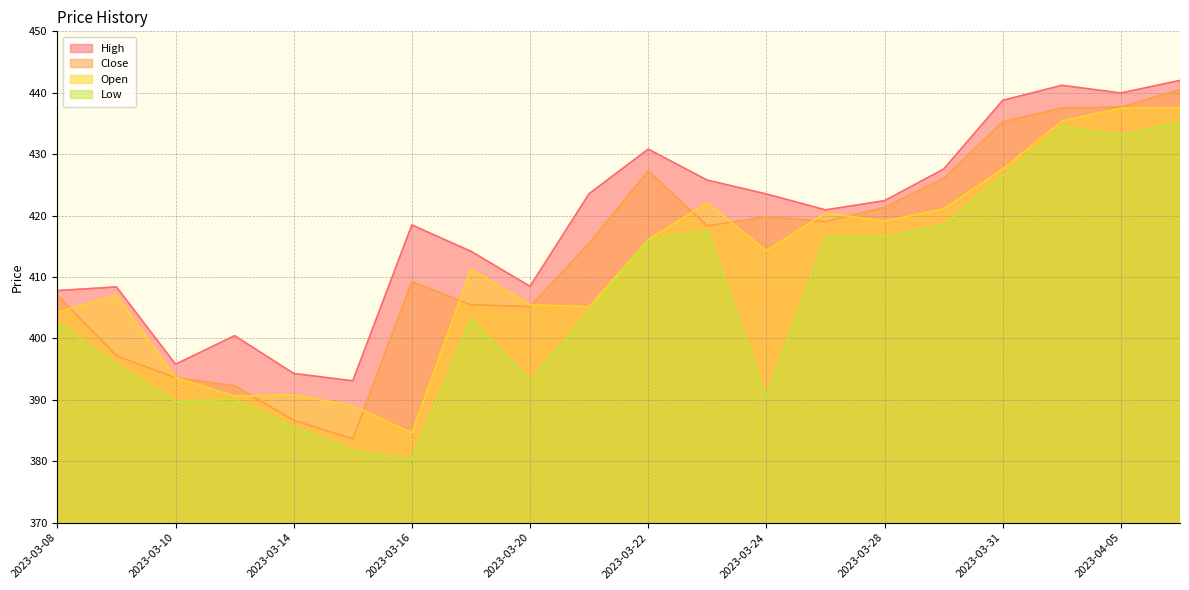

True or false: Low and Open cross at least once.

False